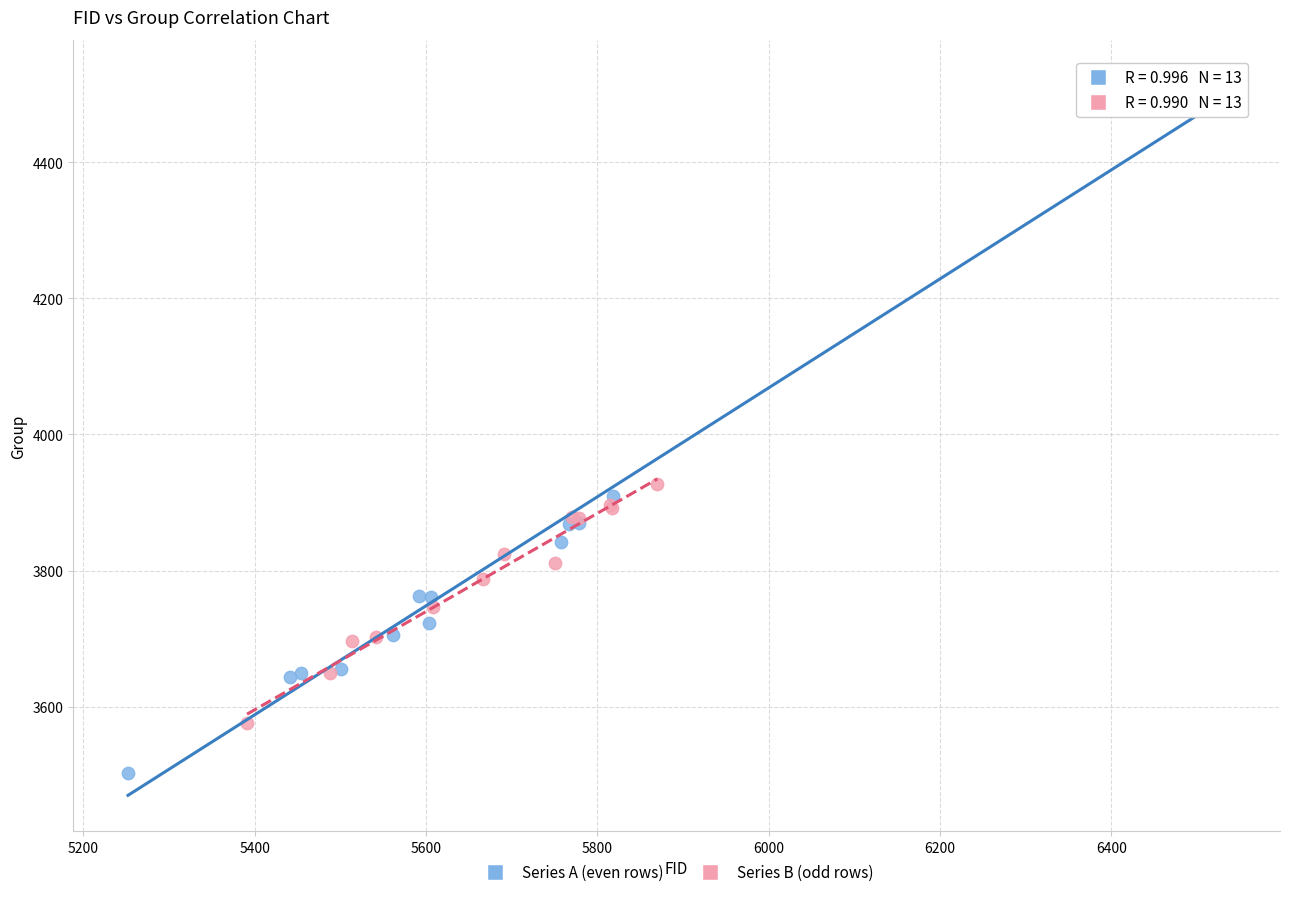

Which series has the widest spread of Y values?

Series A (even rows)